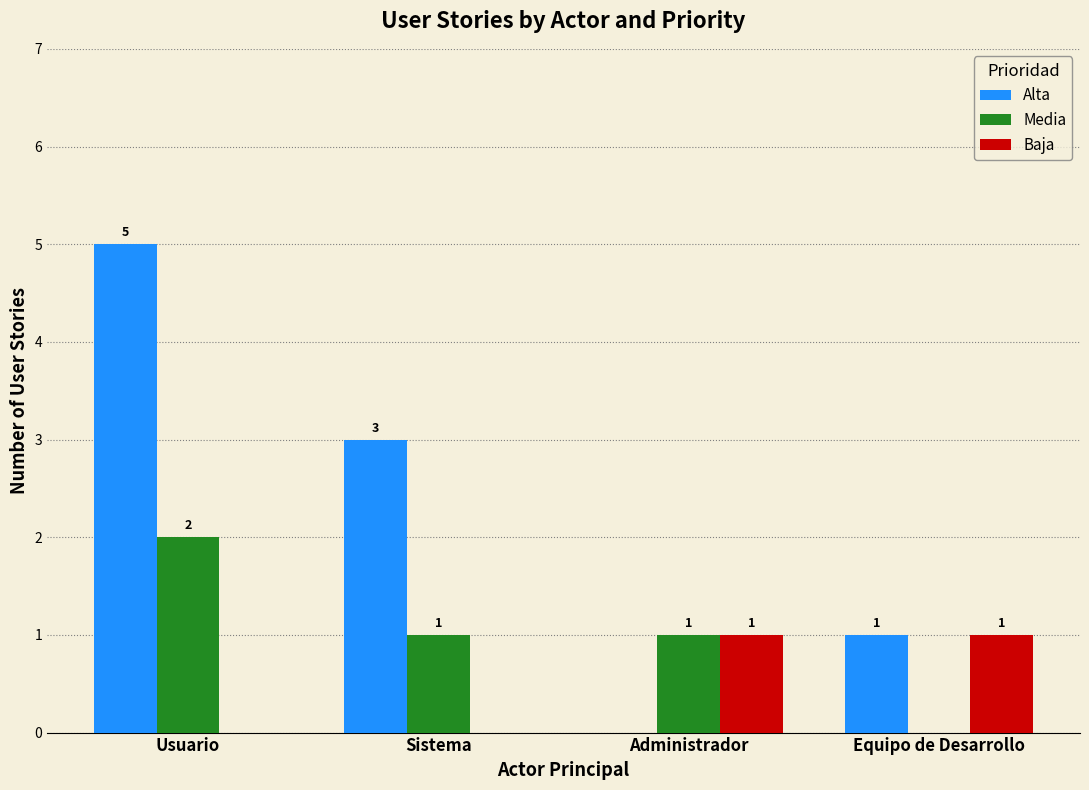

How many Baja values are between 0 and 1?

4